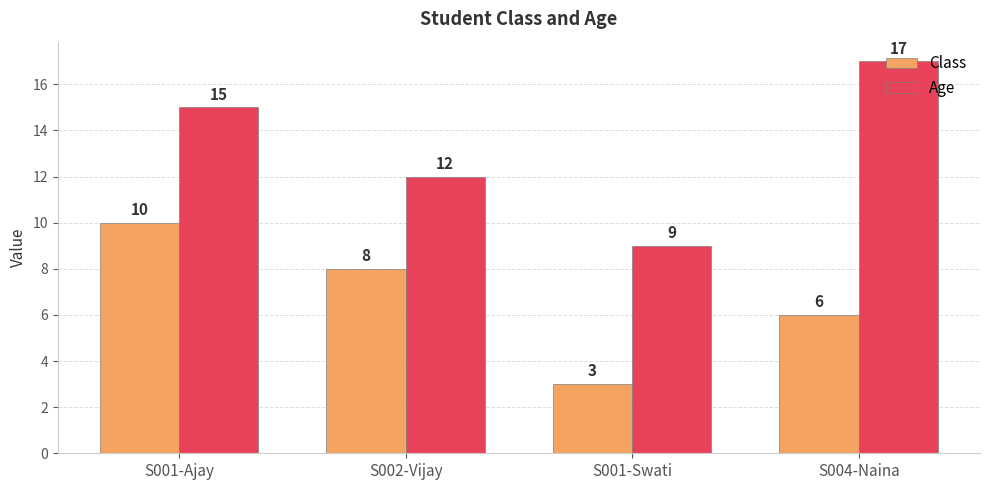

What is the difference between the highest and lowest values at S004-Naina?

11